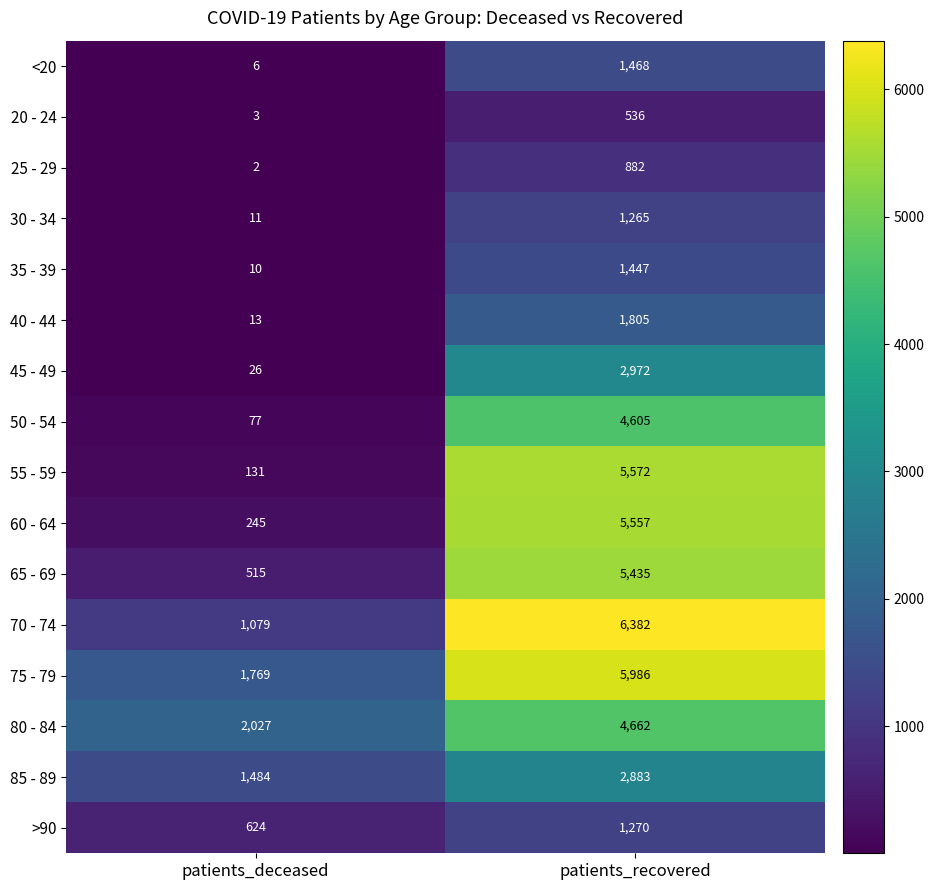

Rank the series by their maximum value, from lowest to highest.

20 - 24, 25 - 29, 30 - 34, >90, 35 - 39, <20, 40 - 44, 85 - 89, 45 - 49, 50 - 54, 80 - 84, 65 - 69, 60 - 64, 55 - 59, 75 - 79, 70 - 74